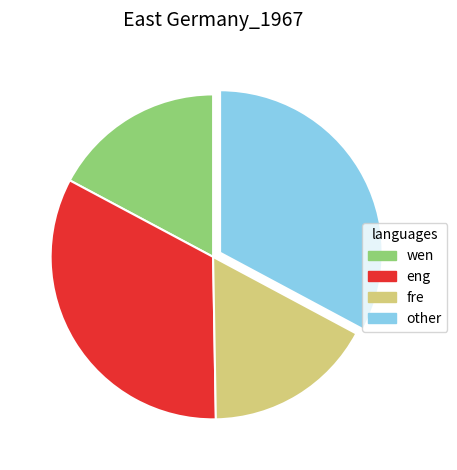

Approximately how many times larger is the value at eng compared to other?

1.0